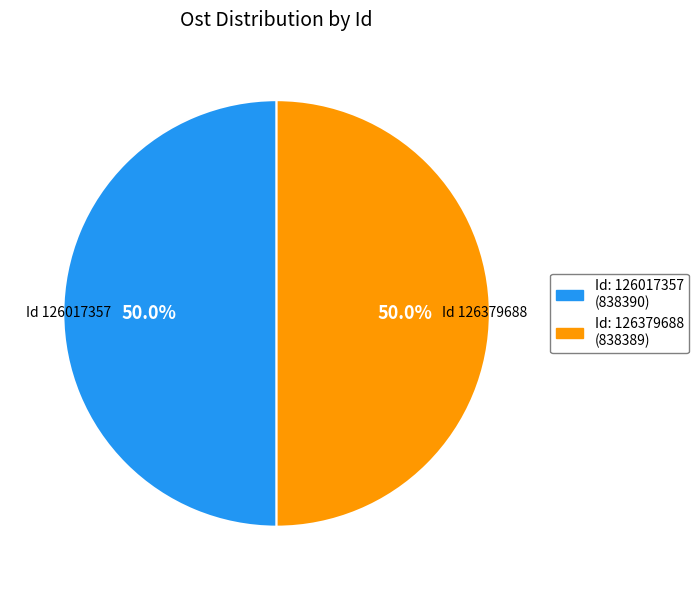

How many slices are in this pie chart?

2